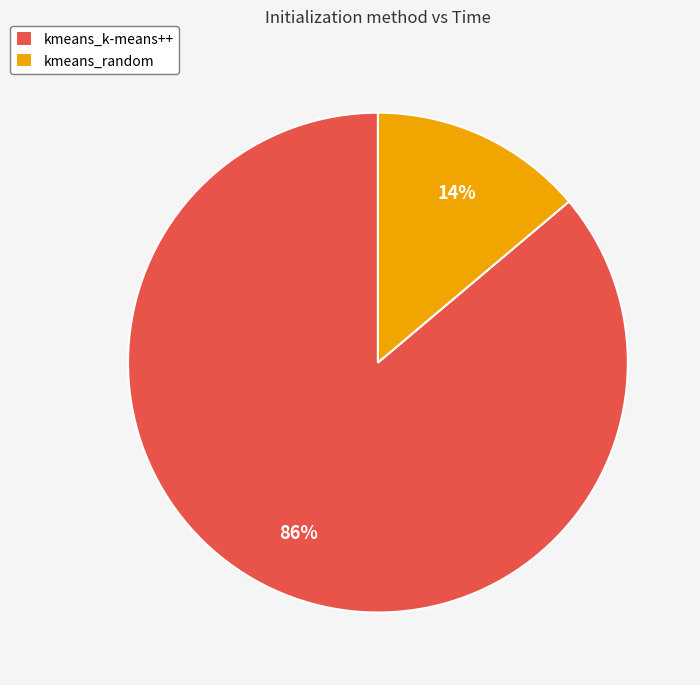

To the nearest percent, what is the difference between the largest and smallest slice percentages?

72%